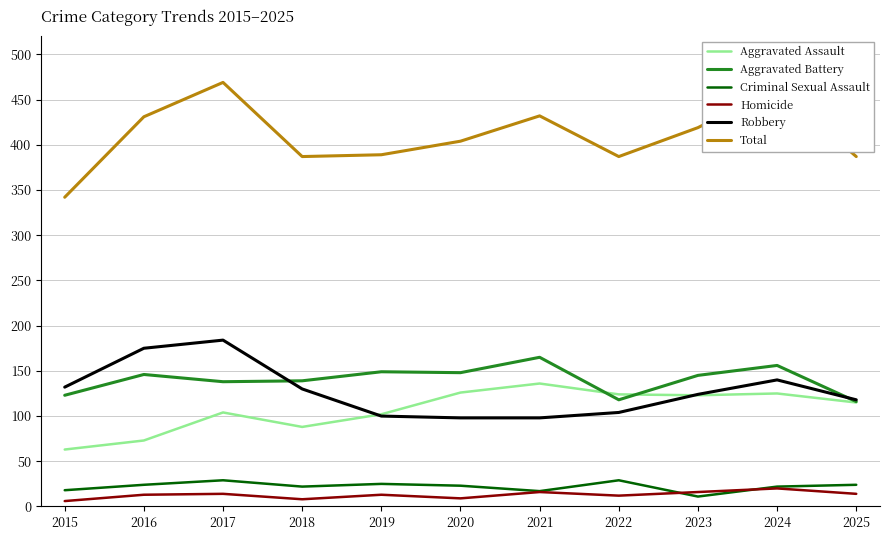

Between 2015 and 2016, which series saw the biggest shift?

Total